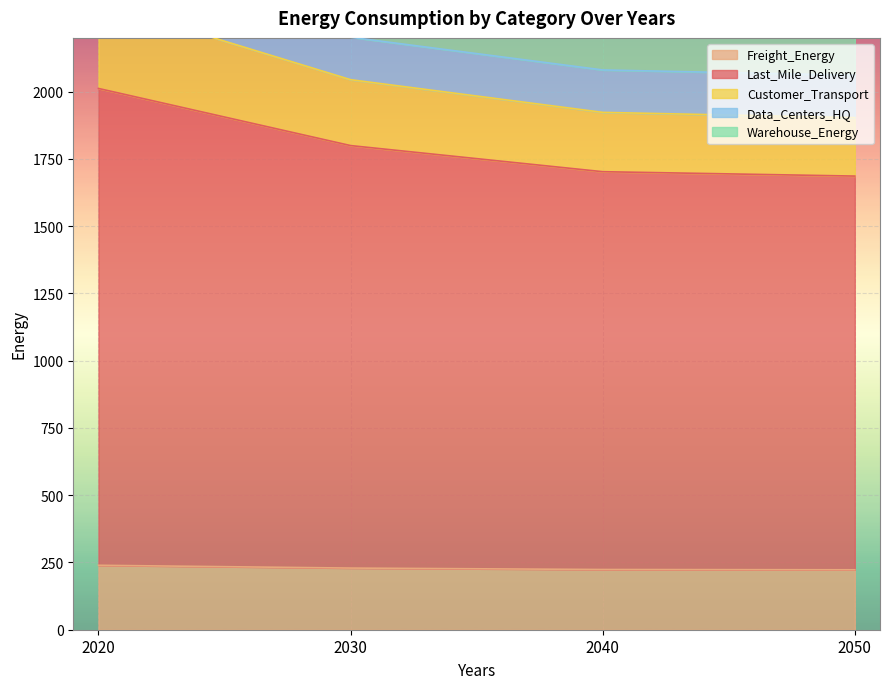

True or false: Last_Mile_Delivery and Customer_Transport cross at least once.

False